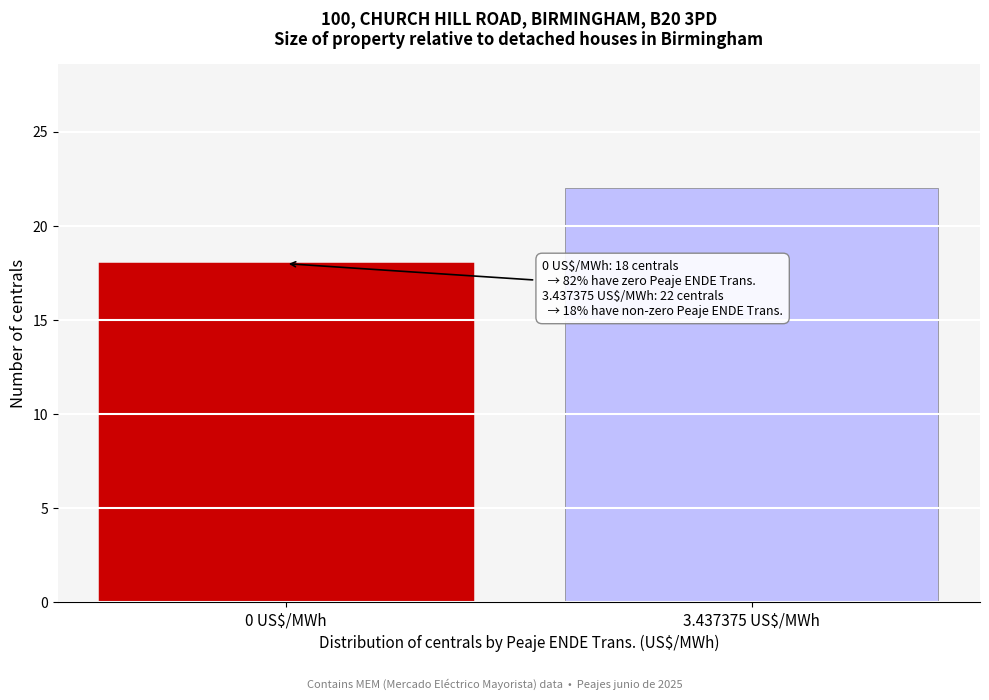

Reading right to left, extract all data points from this chart.

22	18